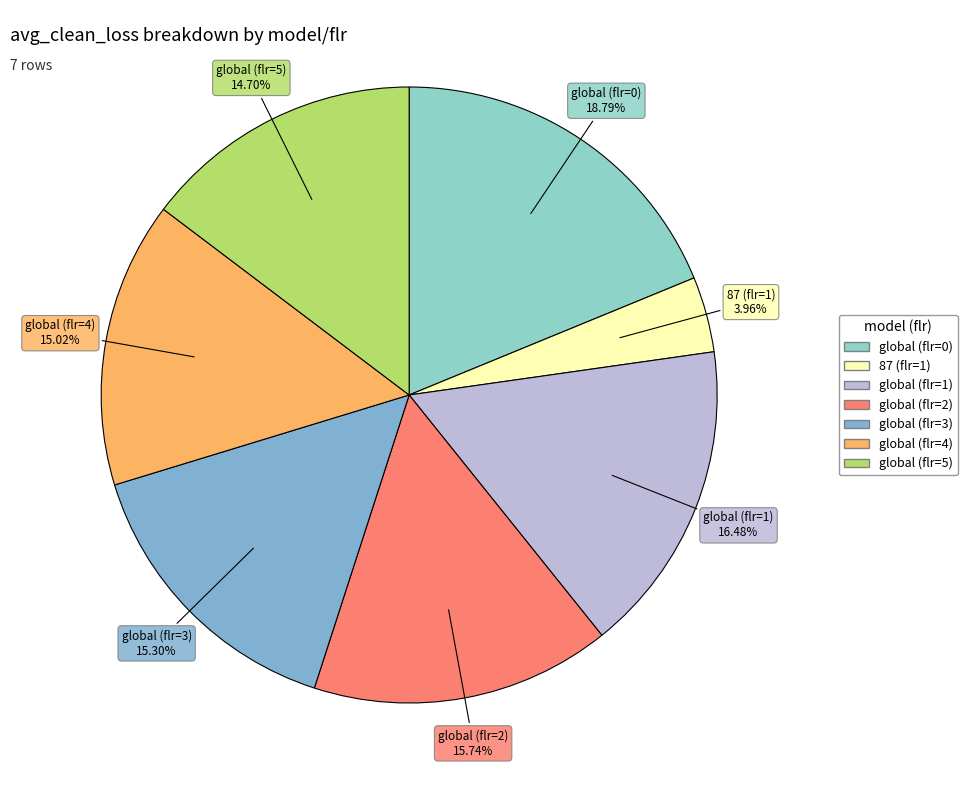

Which category has the smallest portion of the pie?

87 (flr=1)